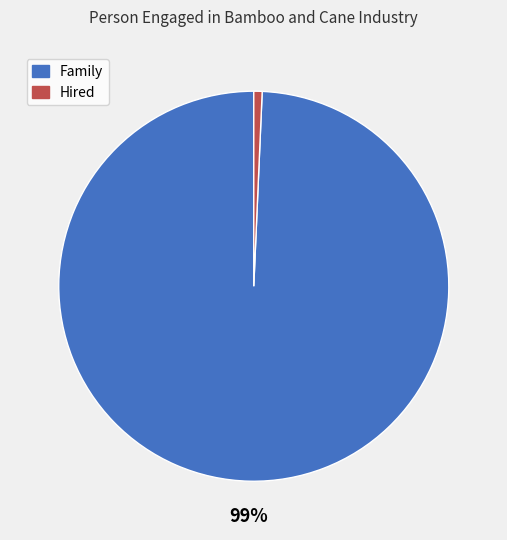

To the nearest percent, what is the average slice percentage?

50%